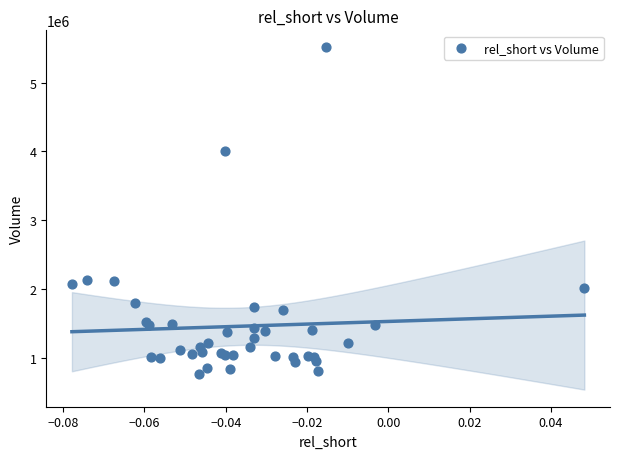

What Y value in the scatter plot is closest to 3139000?

4006200